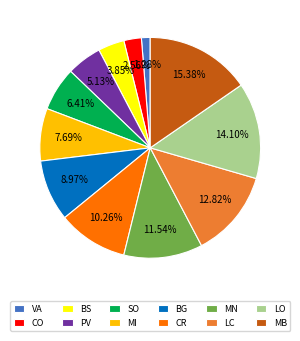

To the nearest percent, what percentage of the pie is BS?

4%